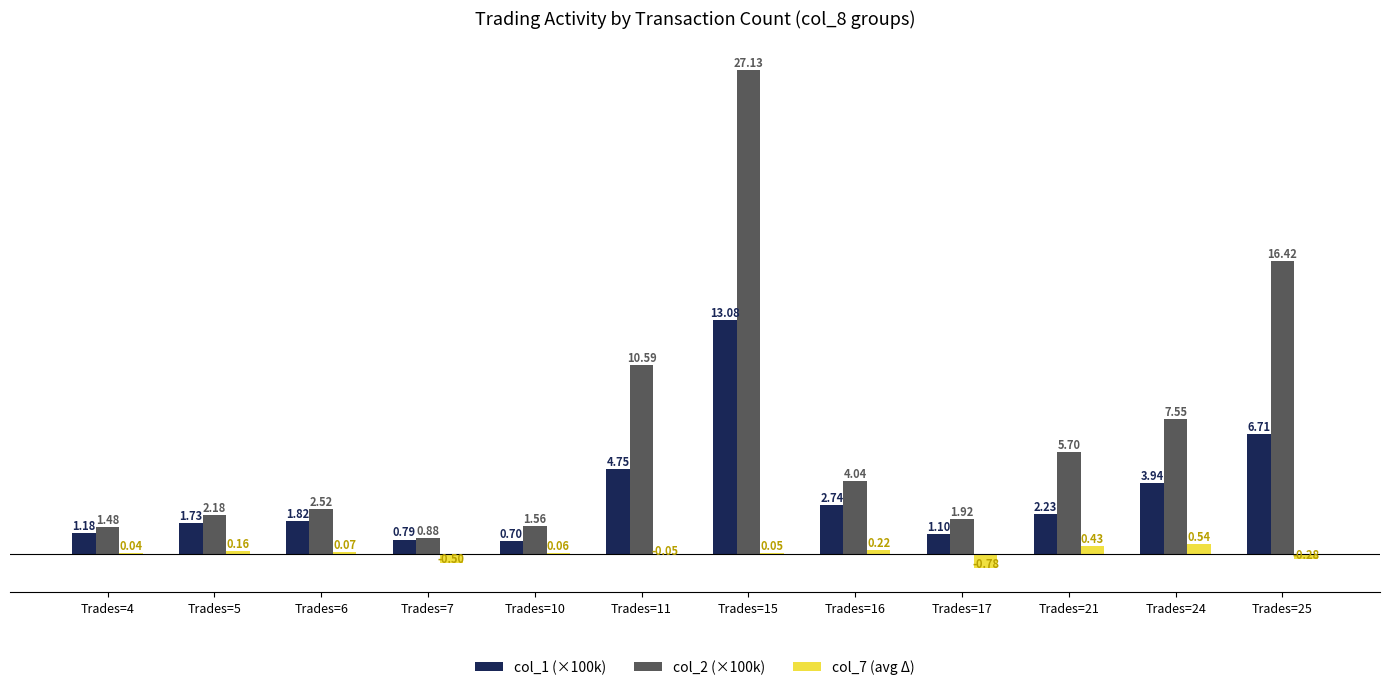

At which category is the sum across all series the highest?

Trades=15